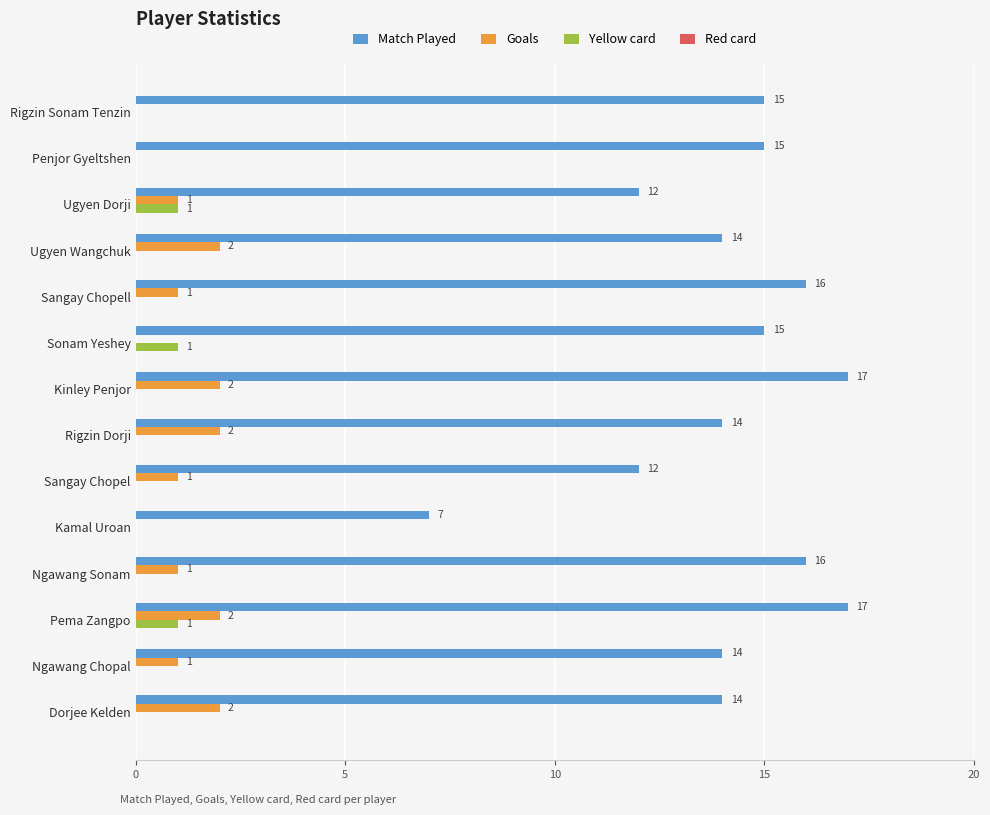

Which series has the widest spread of values?

Match Played